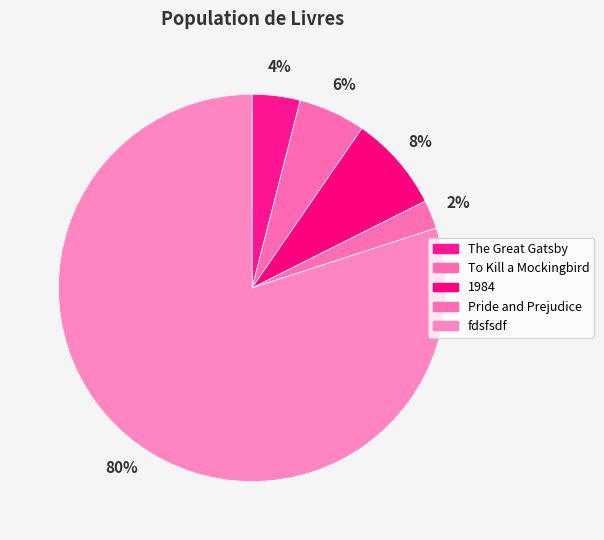

What percentage is NOT represented by 1984?

92.0%